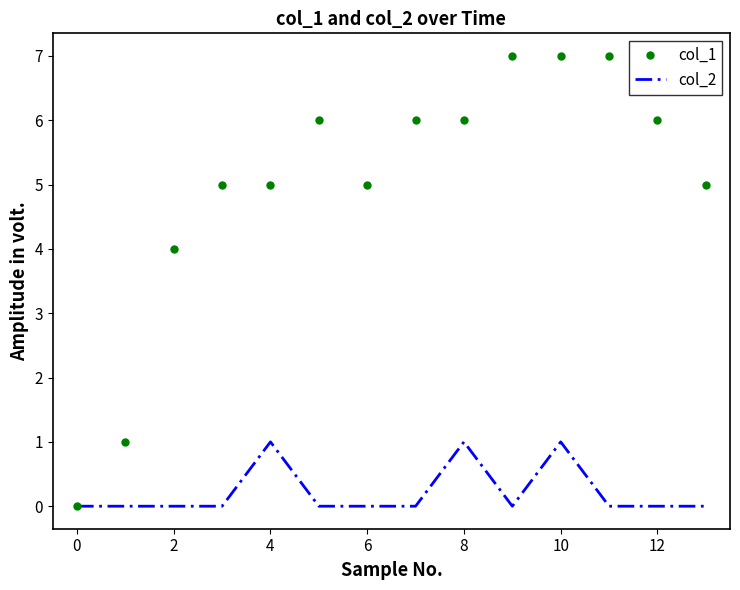

Which series has the largest total across all categories?

col_1